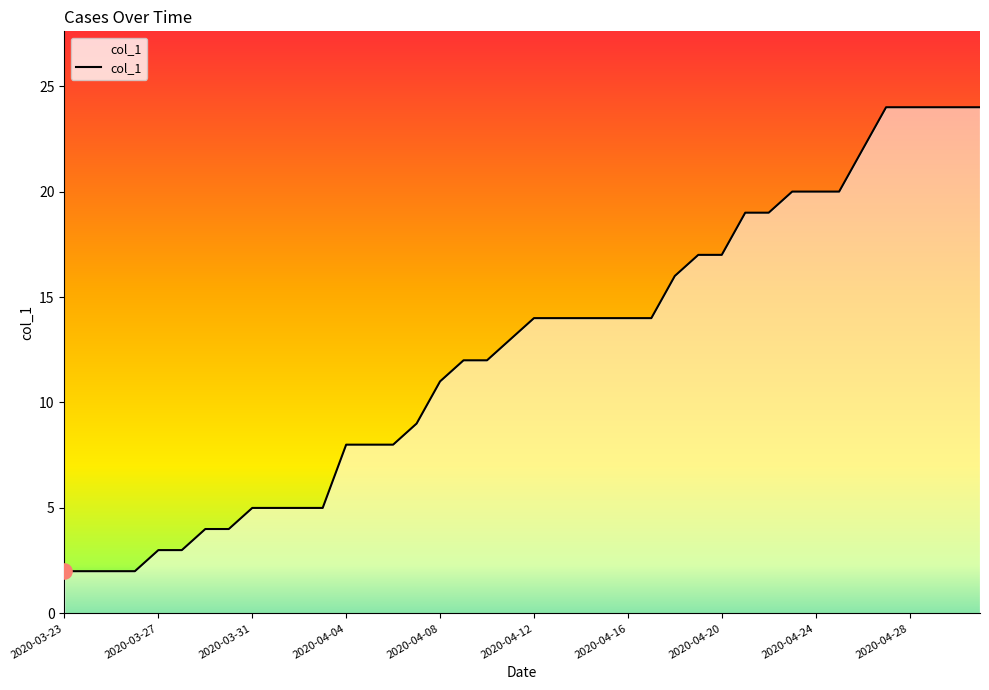

What is the greatest value displayed?

24